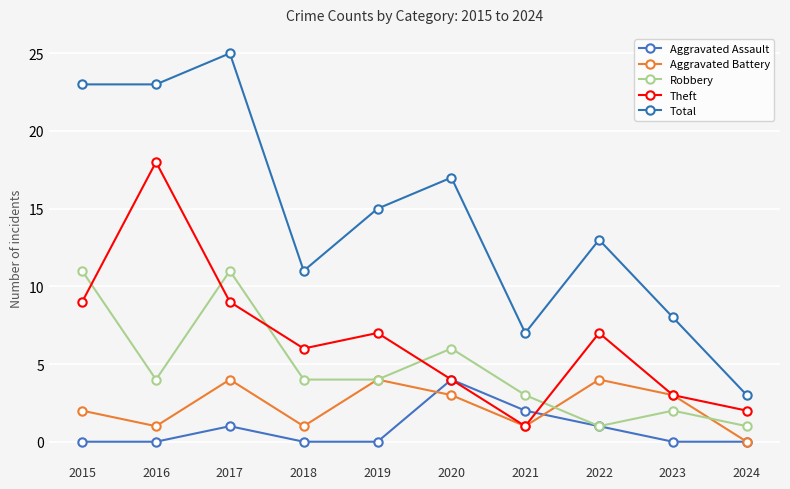

What is the total value across all series at 2017?

50